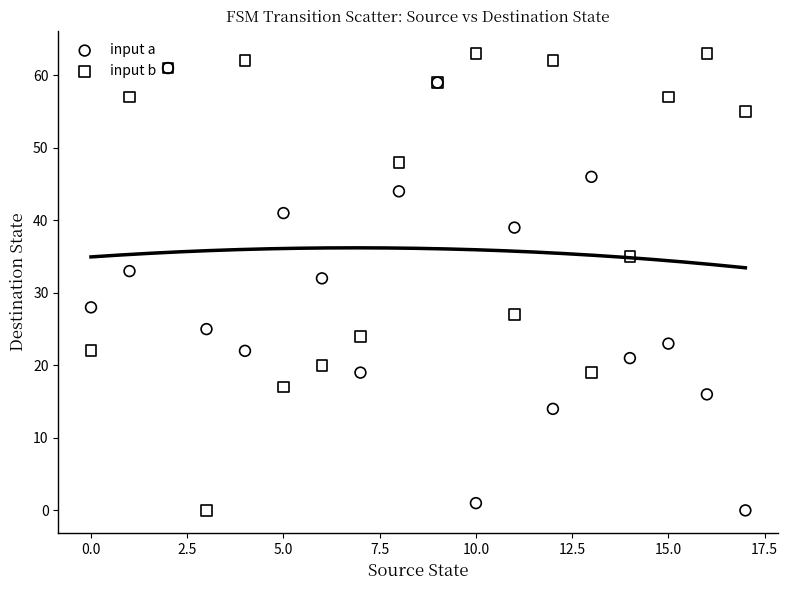

Which series has the widest spread of Y values?

input b